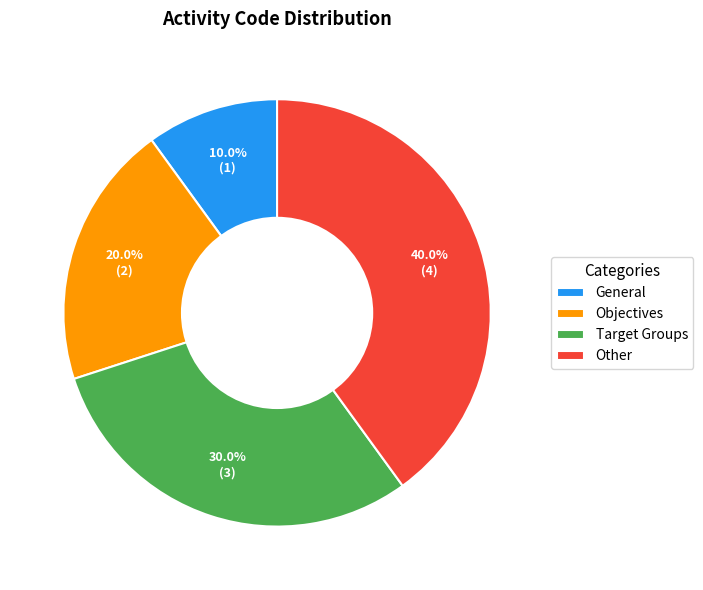

To the nearest percent, what is the combined percentage of Other and Target Groups?

70%